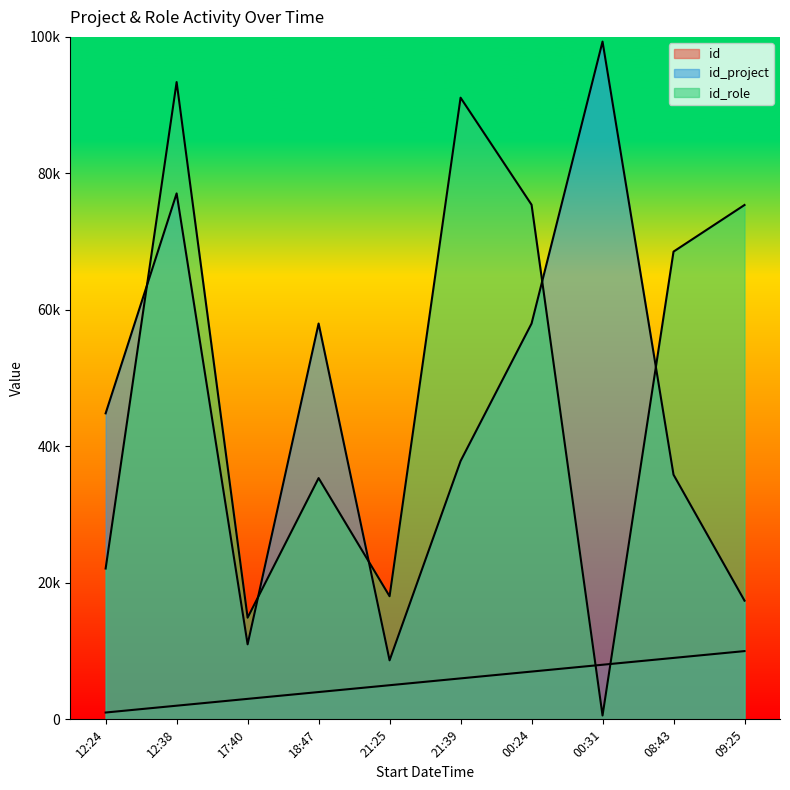

At which category does id_project reach its first local peak?

12:38